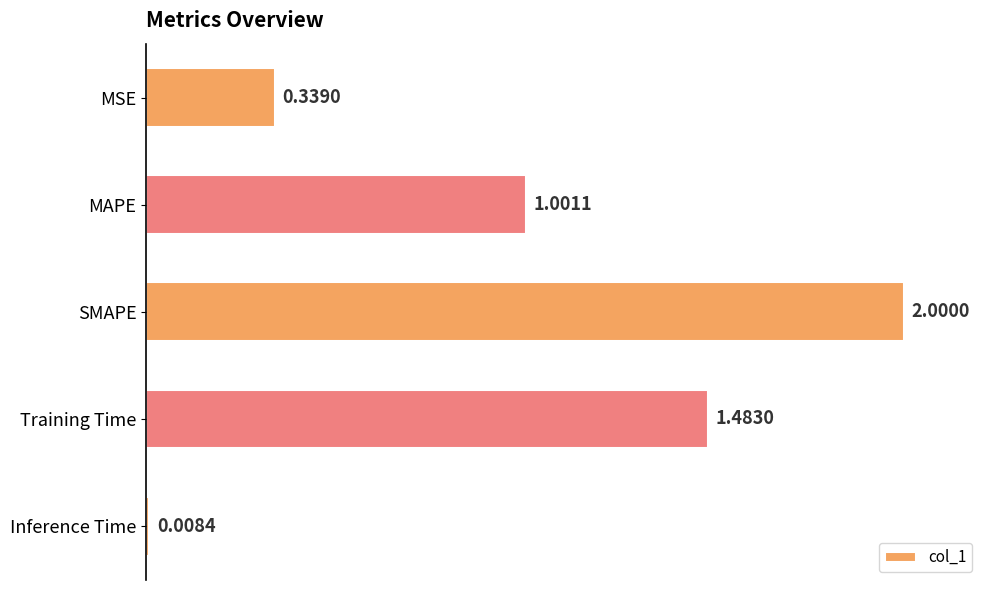

What is the label of the 3rd bar from the top?

SMAPE